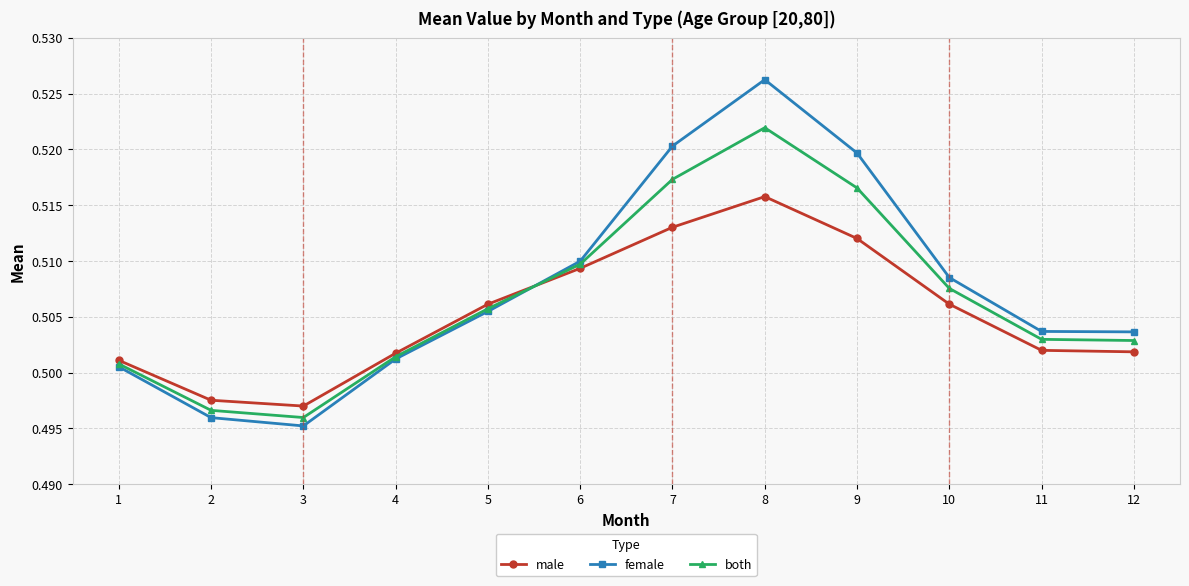

True or false: male and both cross at least once.

True